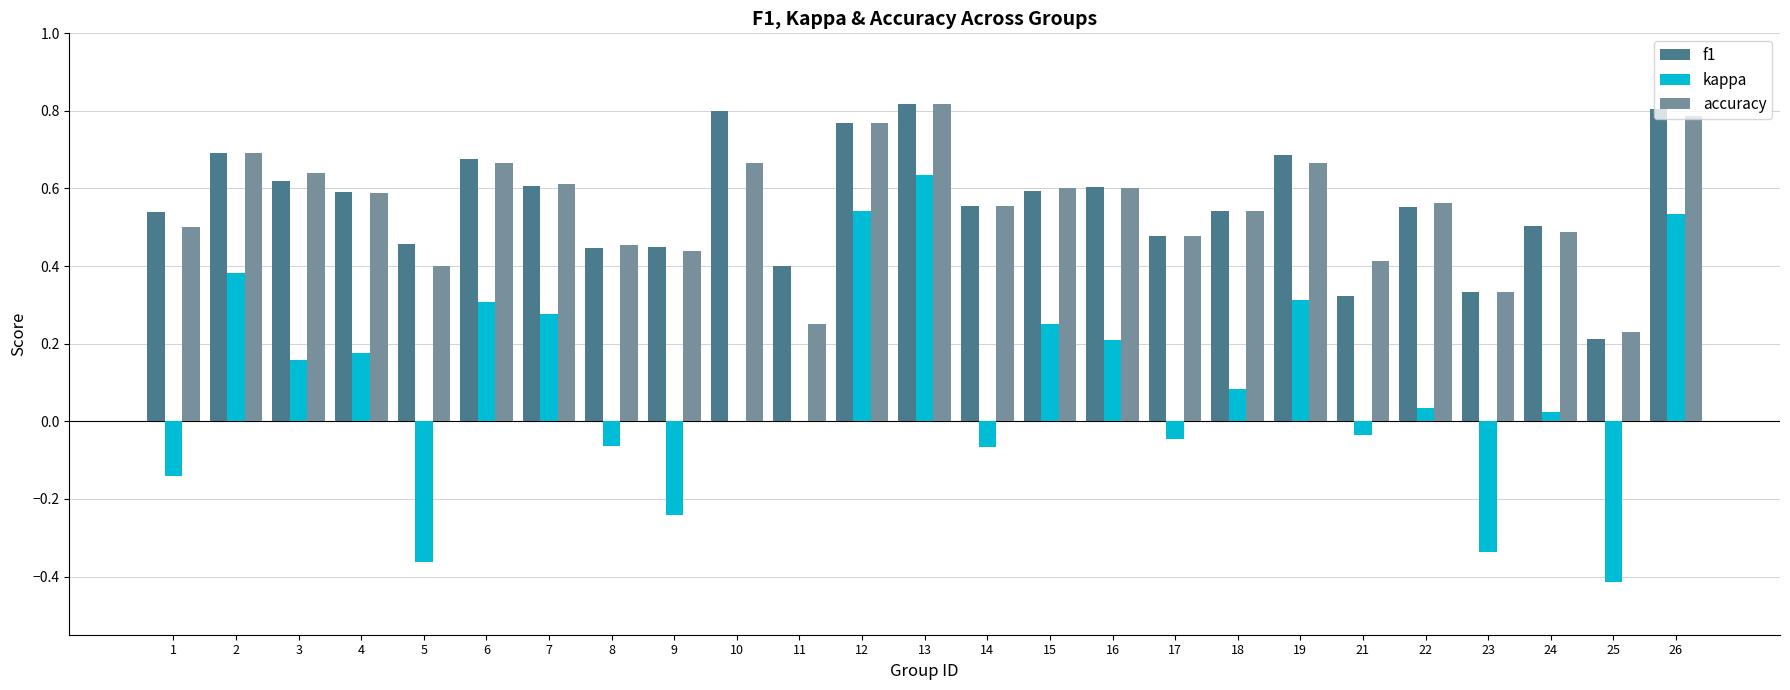

What is the sum of all accuracy values?

13.7